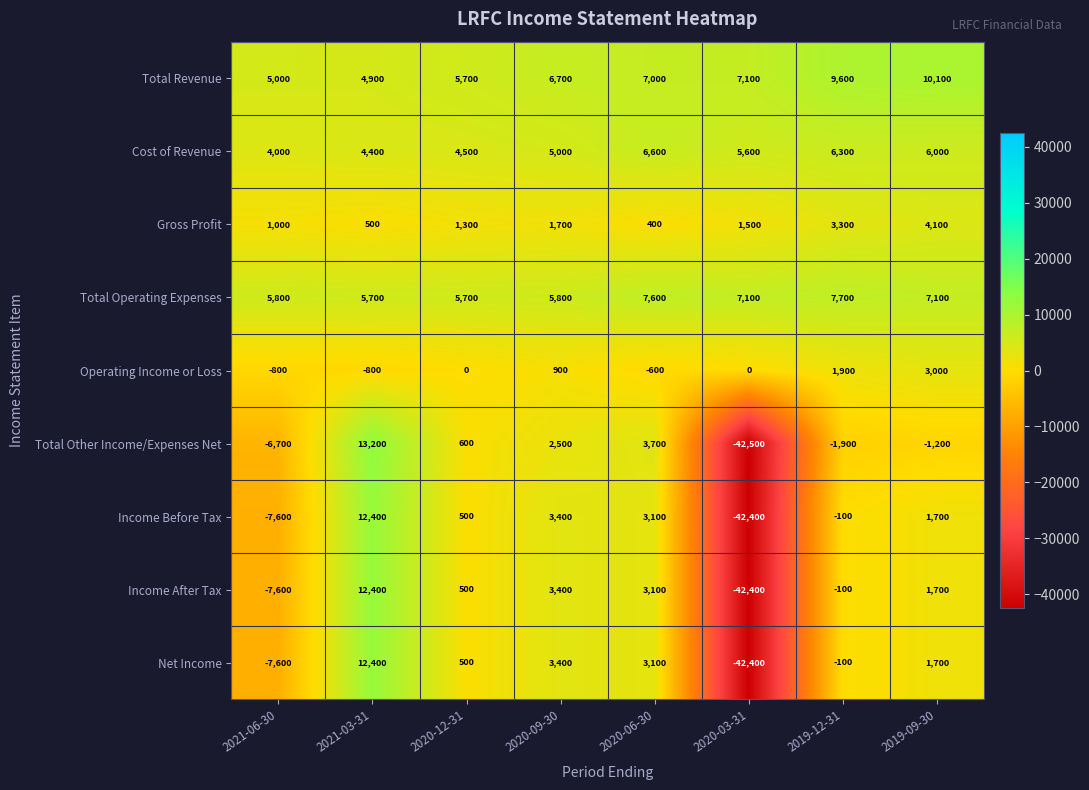

What is the difference between the maximum and second lowest values in the Gross Profit series?

3600